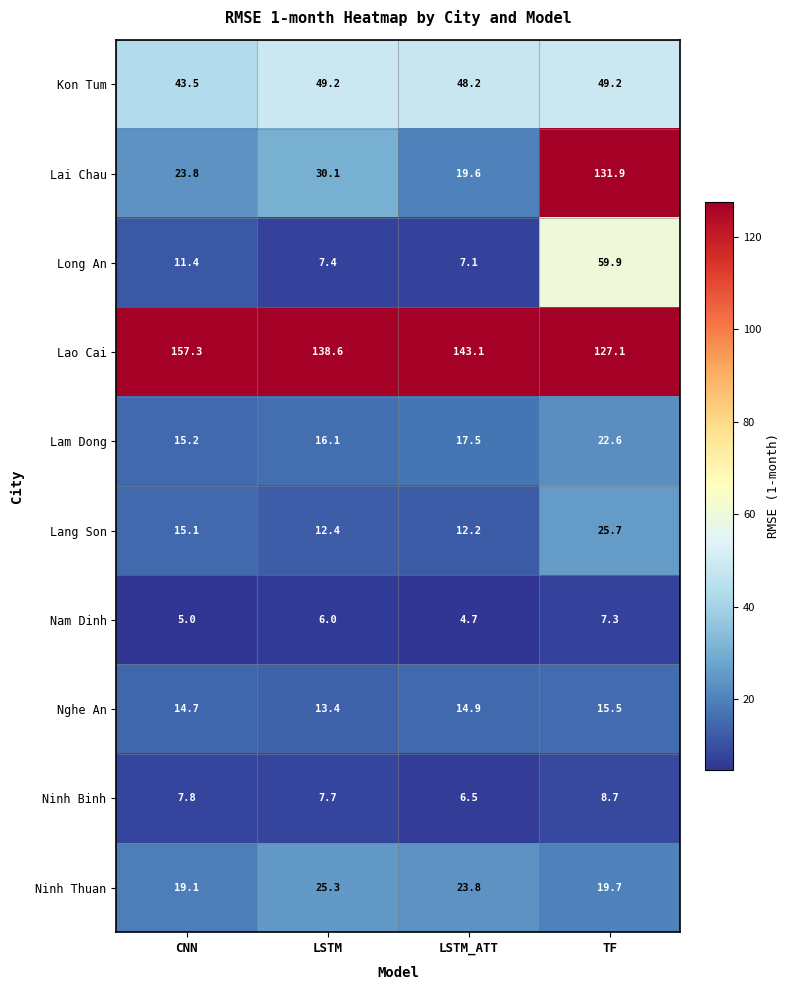

Rank the series by their maximum value, from lowest to highest.

Nam Dinh, Ninh Binh, Nghe An, Lam Dong, Ninh Thuan, Lang Son, Kon Tum, Long An, Lai Chau, Lao Cai